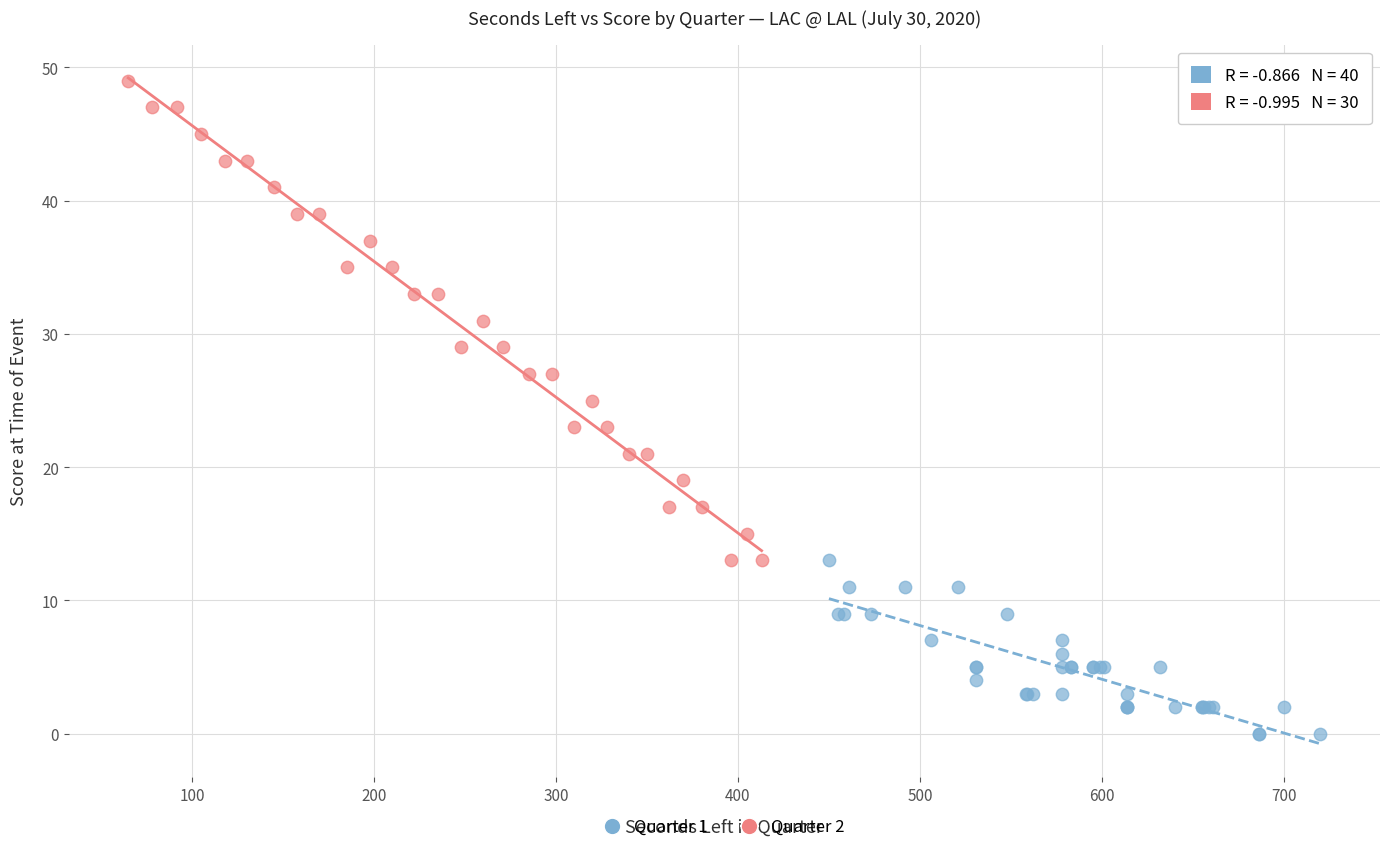

Which series has the largest Y range (max minus min)?

Quarter 2